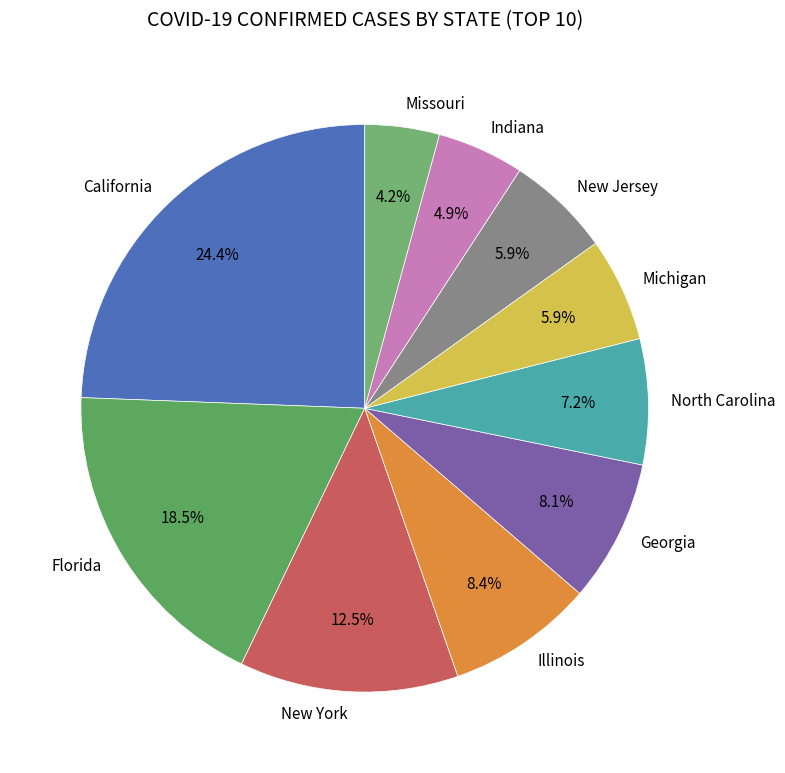

What is the largest slice in the pie chart?

California